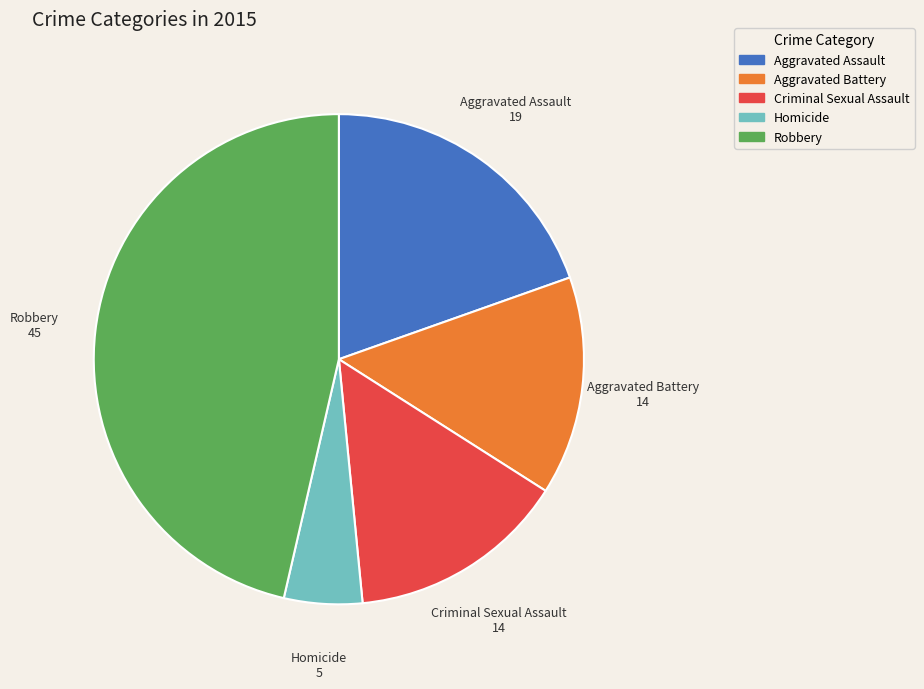

Is it true that Aggravated Assault is 25% of the pie?

False